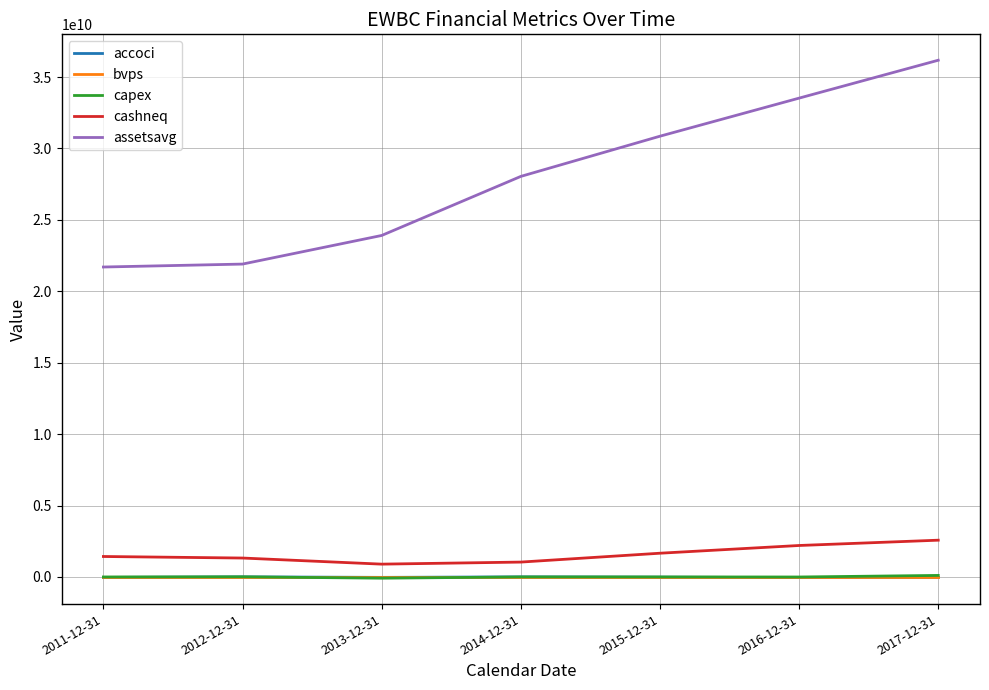

What are all the series names shown in the legend?

accoci, bvps, capex, cashneq, assetsavg